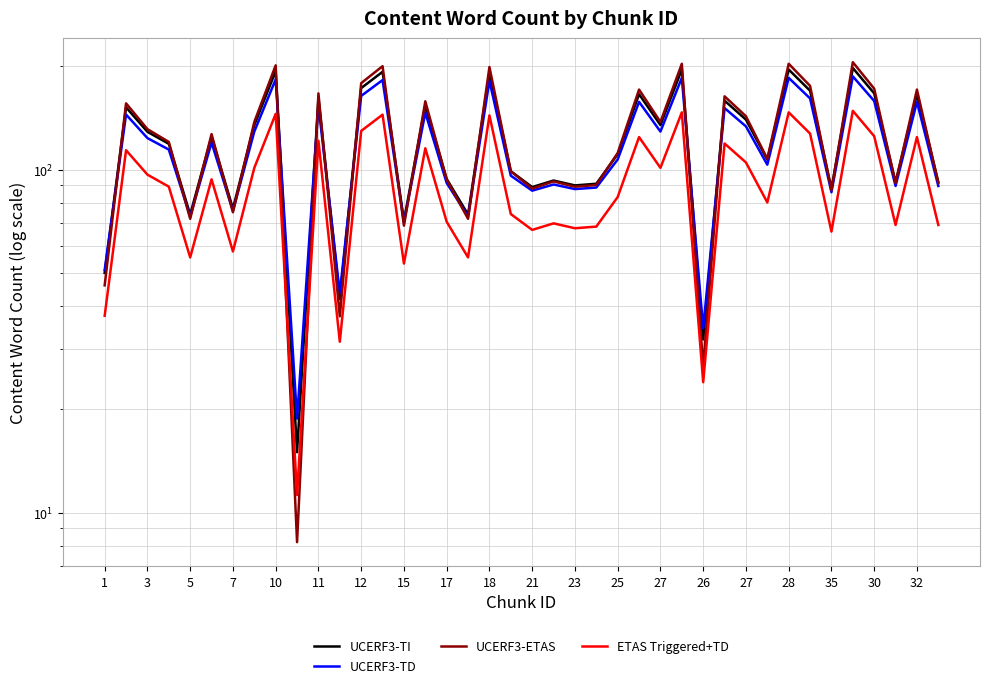

At which label is UCERF3-TI closest to 106?

31